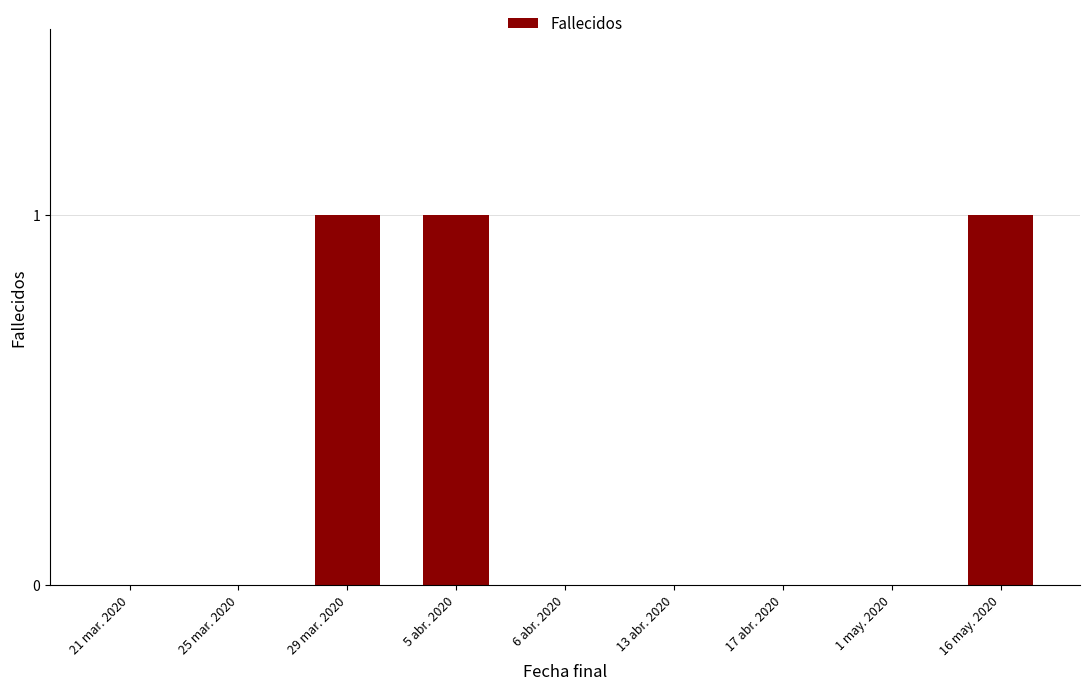

The chart shows a value of -1 at 21 mar. 2020. True or false?

False